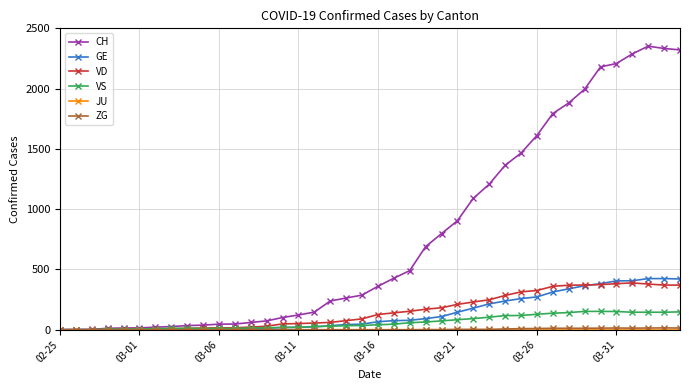

What is the maximum value shown in the chart?

2352